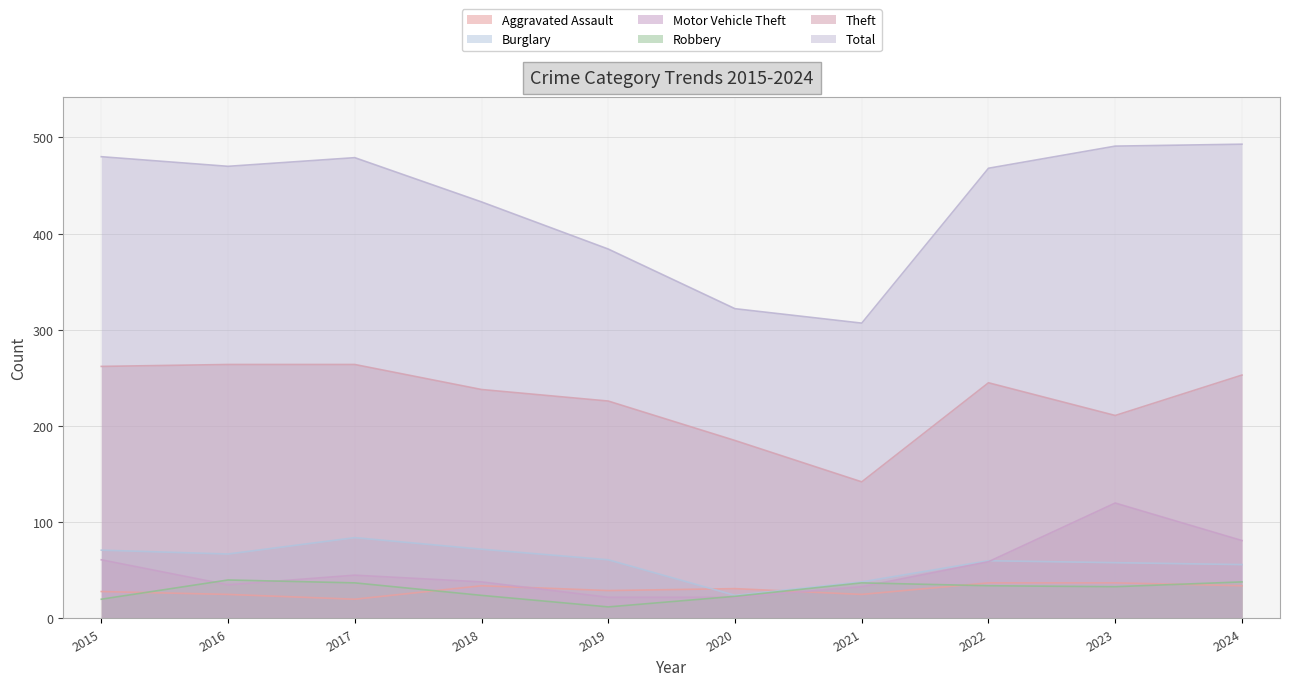

How many data points in Total are less than 470?

5